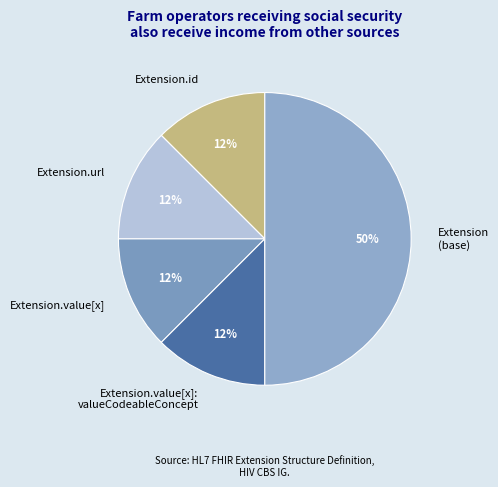

What is the largest slice in the pie chart?

Extension (base)